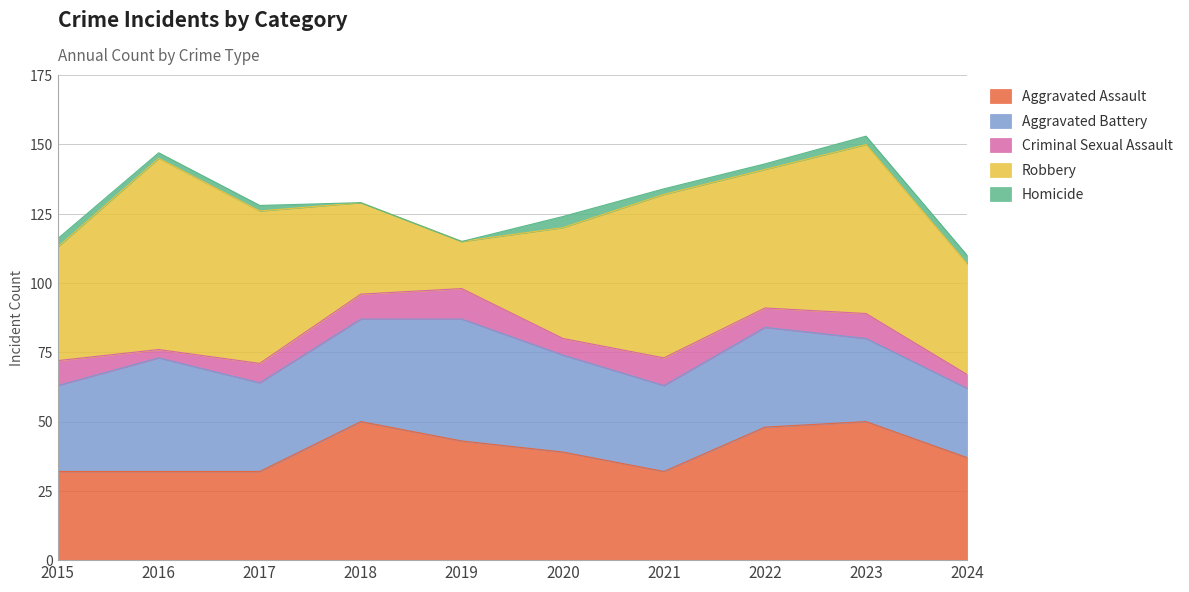

Reading left to right, list all the values displayed in this chart.

Aggravated Assault: 32	32	32	50	43	39	32	48	50	37
Aggravated Battery: 31	41	32	37	44	35	31	36	30	25
Criminal Sexual Assault: 9	3	7	9	11	6	10	7	9	5
Robbery: 41	69	55	33	17	40	59	50	61	40
Homicide: 3	2	2	0	0	4	2	2	3	3